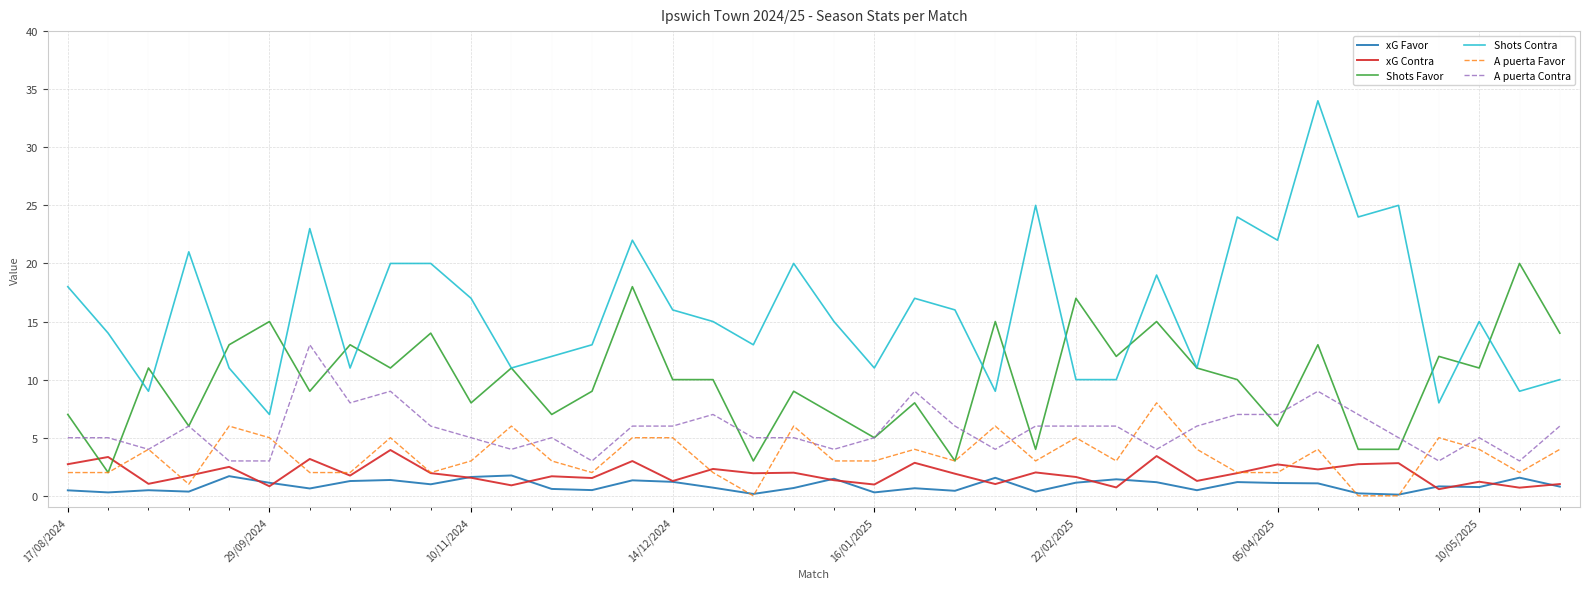

Which series has the largest range (max minus min)?

Shots Contra